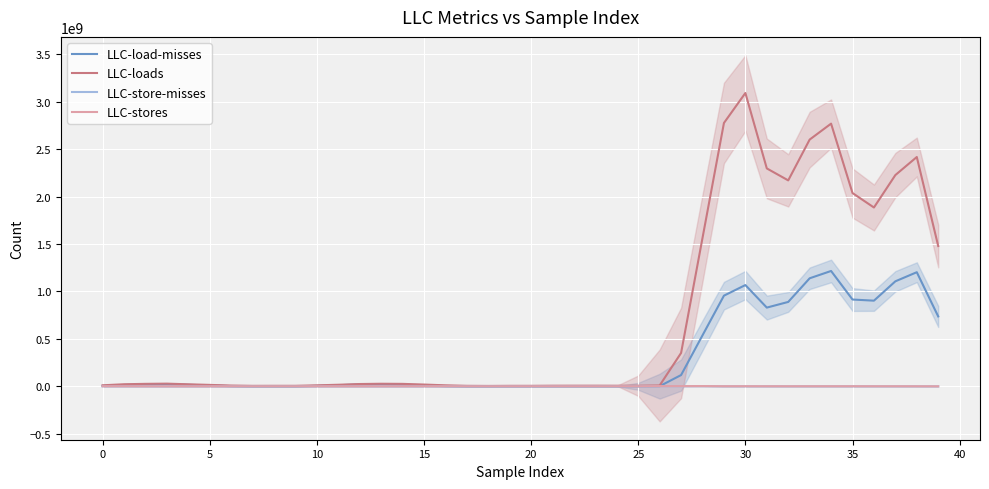

True or false: LLC-store-misses has more than 0 points higher than both neighbors.

True